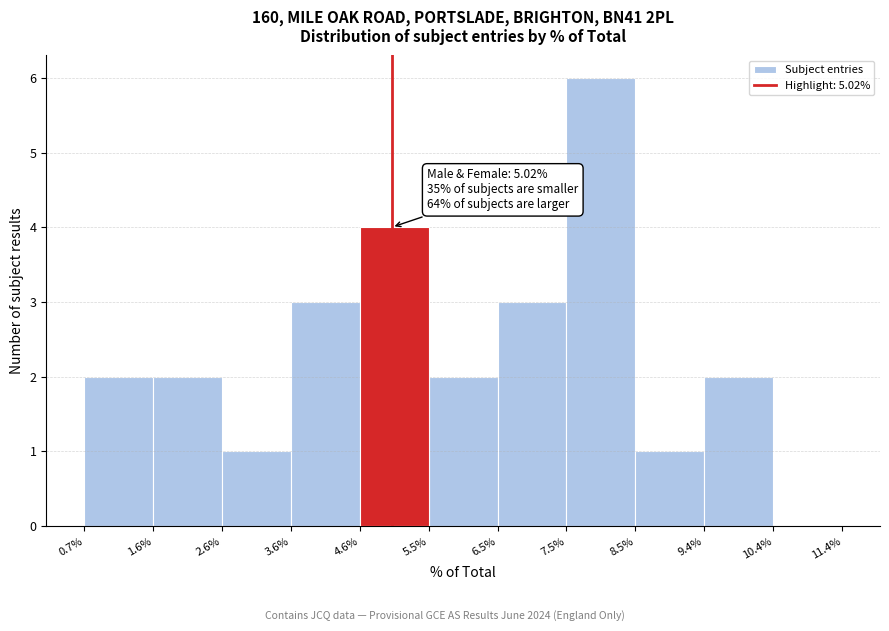

Over which range of the x-axis is the bar tallest?

7.5% to 8.5%